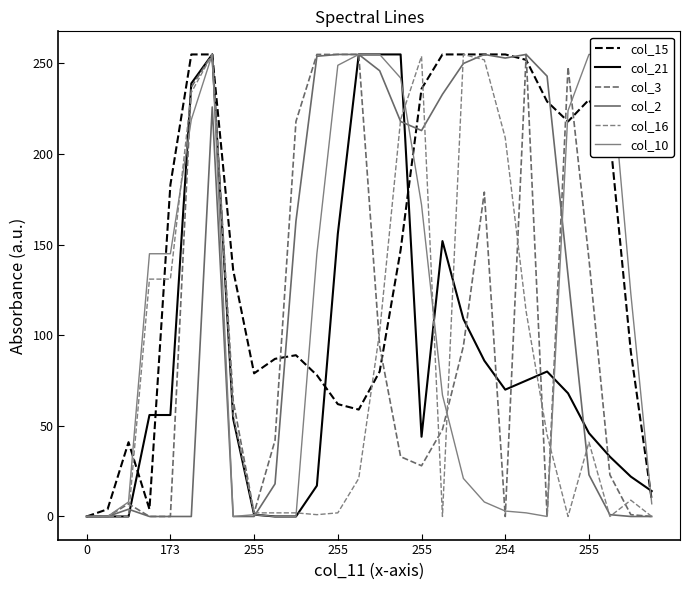

Reading left to right, transcribe all the data shown in this chart.

col_15: 0	4	41	4	183	255	255	136	79	87	89	78	62	59	80	147	236	255	255	255	255	252	229	218	230	210	91	9
col_21: 0	0	0	56	56	239	255	54	1	0	0	17	156	255	255	255	44	152	109	86	70	75	80	68	46	33	22	14
col_3: 0	0	7	0	0	237	255	64	2	42	218	255	255	255	94	33	28	48	94	179	0	255	0	248	142	23	1	0
col_2: 0	0	4	0	0	0	226	0	0	18	163	254	255	255	246	218	213	233	250	255	253	255	243	133	23	1	0	0
col_16: 0	0	0	131	131	234	255	56	2	2	2	1	2	21	102	219	254	0	255	252	209	113	45	0	41	0	9	0
col_10: 0	0	8	145	145	219	255	0	1	0	0	145	249	255	255	242	172	67	21	8	3	2	0	224	255	255	123	7